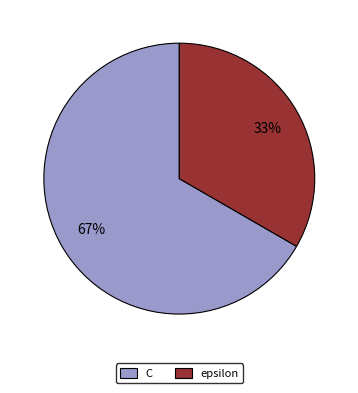

The epsilon slice represents 45% of the pie. True or false?

False